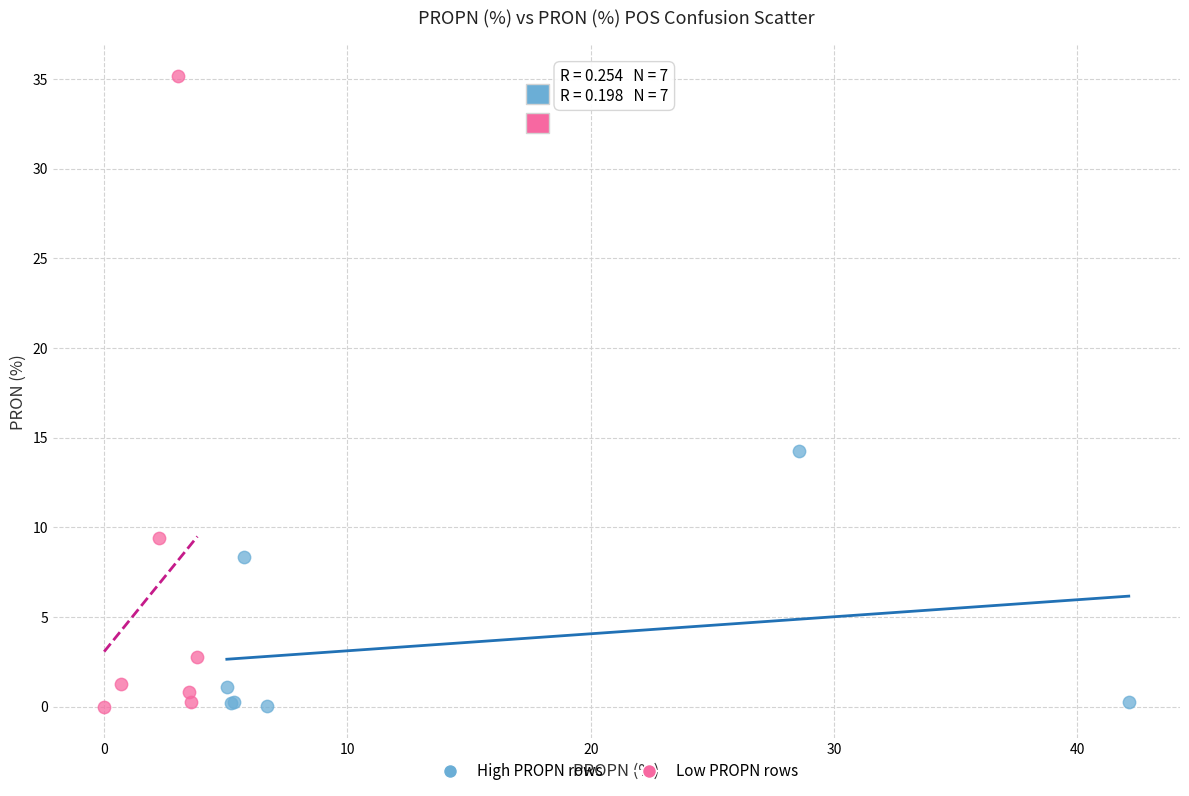

Which series has the largest Y range (max minus min)?

Low PROPN rows